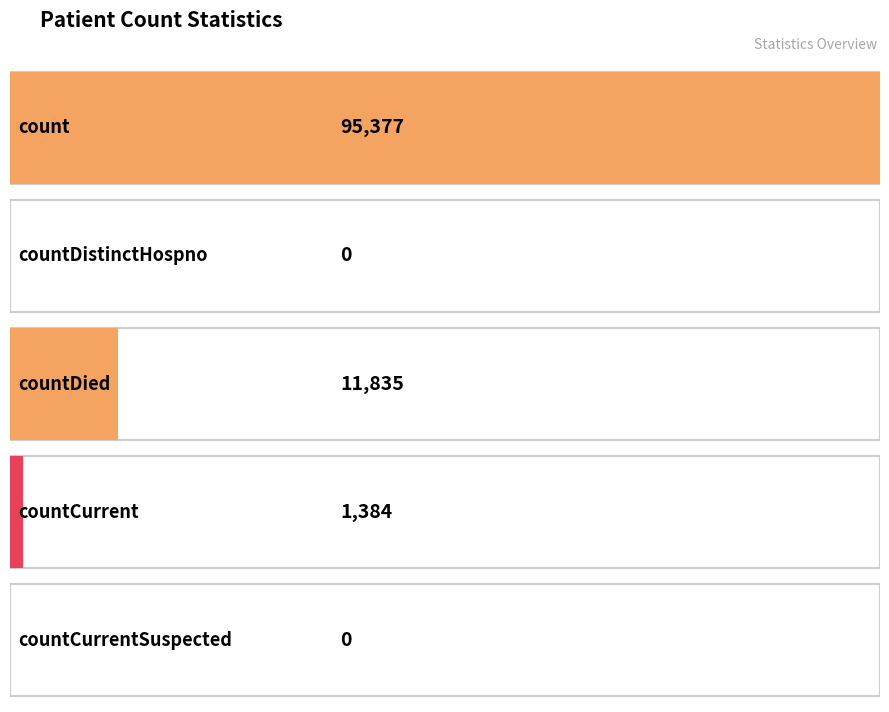

Rank the categories by value from lowest to highest.

countDistinctHospno, countCurrentSuspected, countCurrent, countDied, count